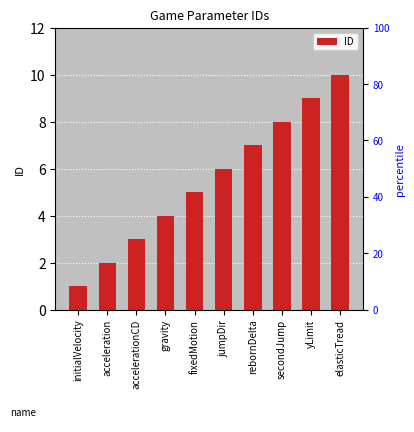

What position from the right is elasticTread?

1